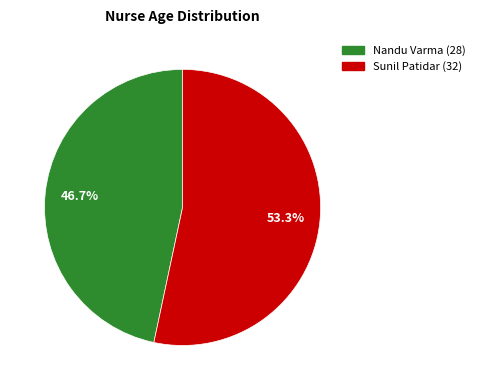

How many slices are in this pie chart?

2